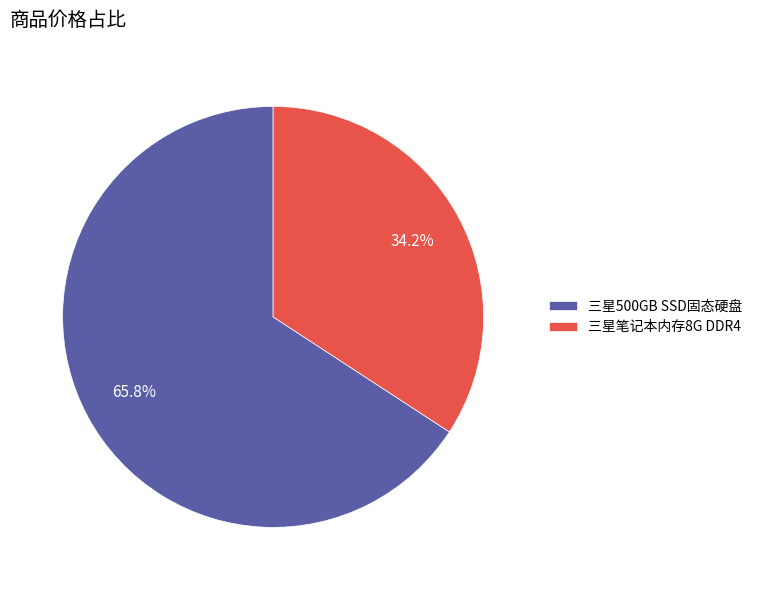

Which category has the biggest portion of the pie?

三星500GB SSD固态硬盘